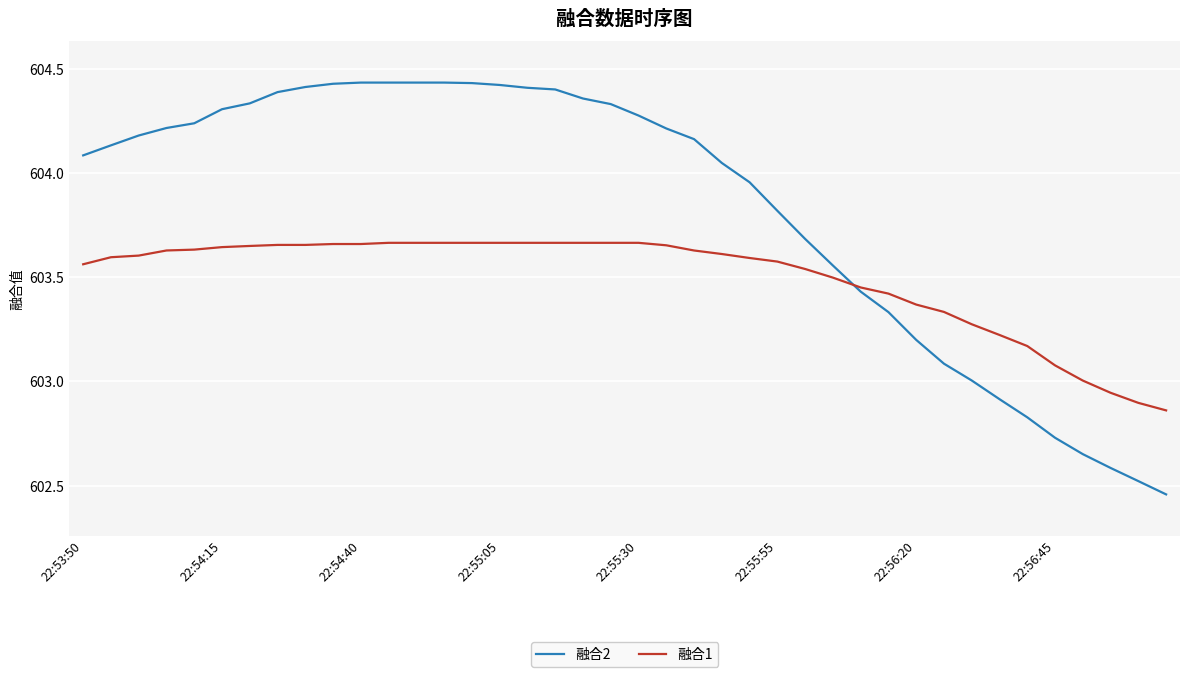

Which series has the largest total across all categories?

融合2